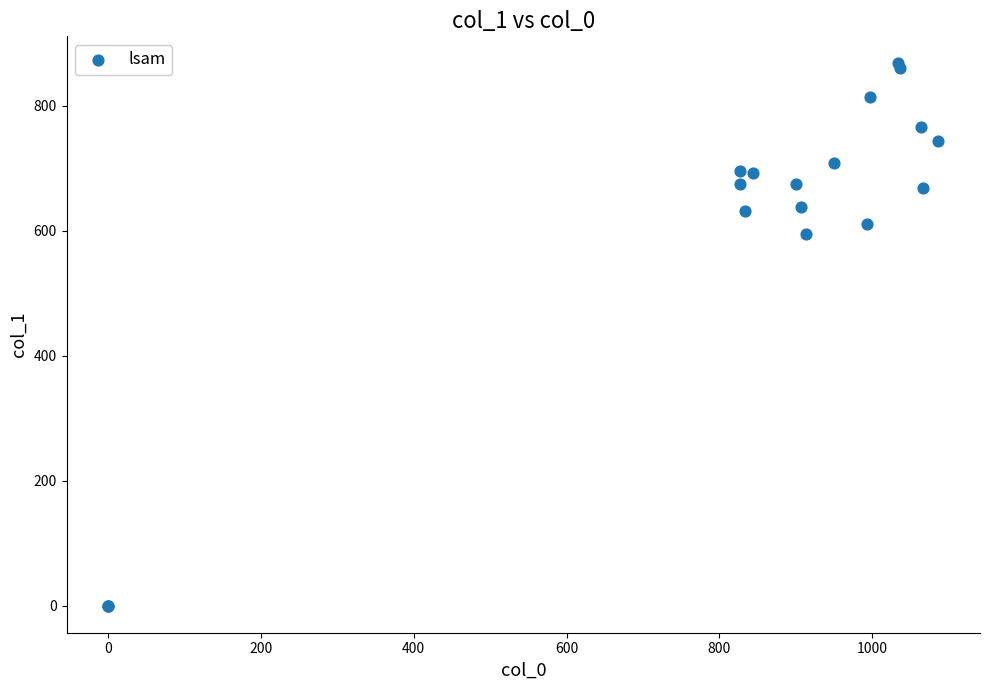

What Y value in the scatter plot is closest to 433?

594.0